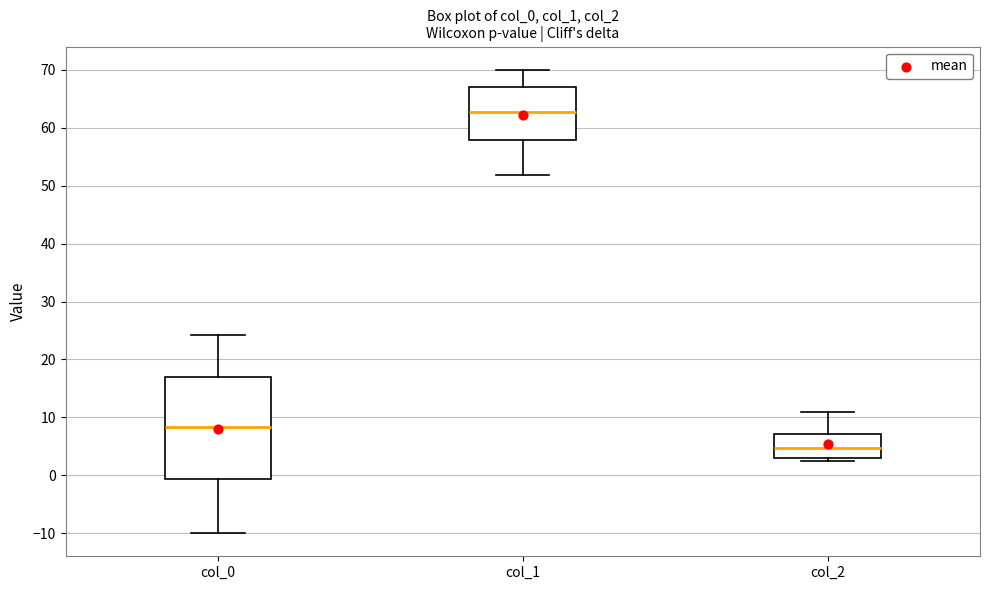

Reading left to right, transcribe this box plot: for each box, give where its median line is, the range the box spans, and where its two whiskers end, as read against the y-axis. The values are not printed on the chart, so give them approximately, as read against the axis.

col_0: median 8, box -1 to 17, whiskers -10 to 24
col_1: median 63, box 58 to 67, whiskers 52 to 70
col_2: median 5, box 3 to 7, whiskers 2 to 11